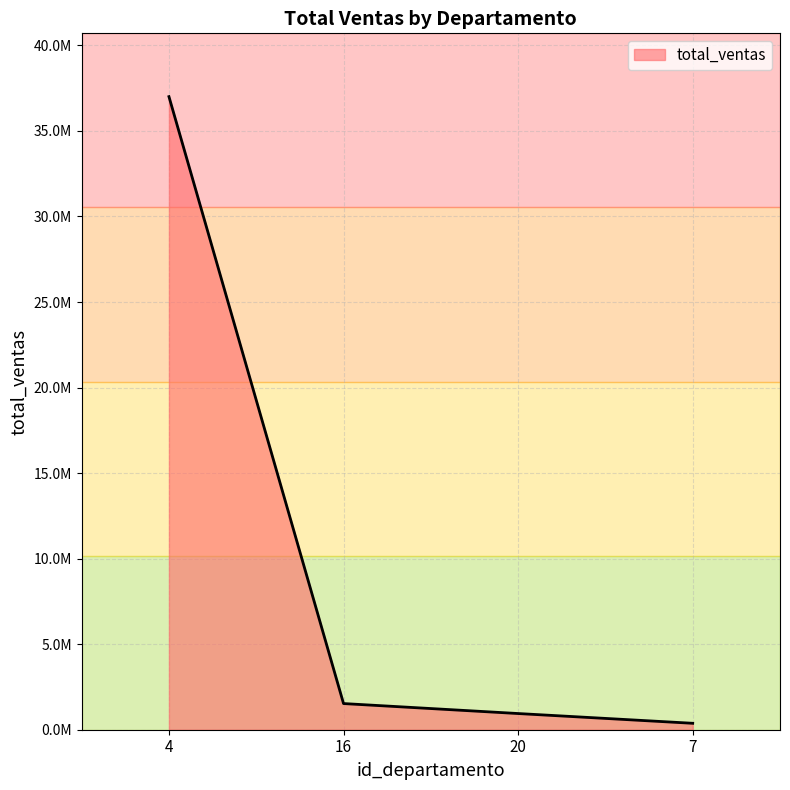

How many distinct data groups are displayed?

1